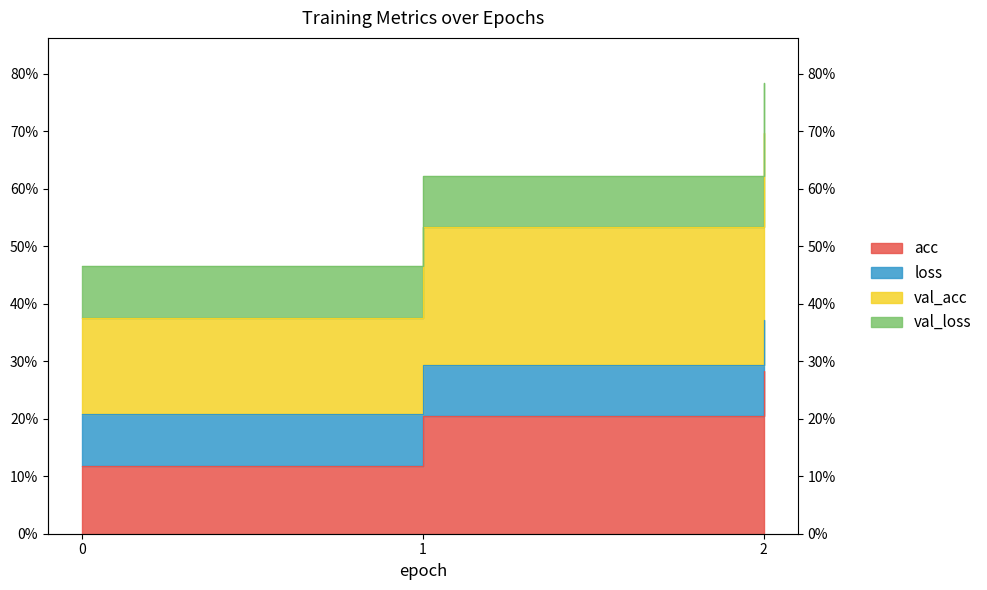

What is the approximate value of loss at 0?

0.4